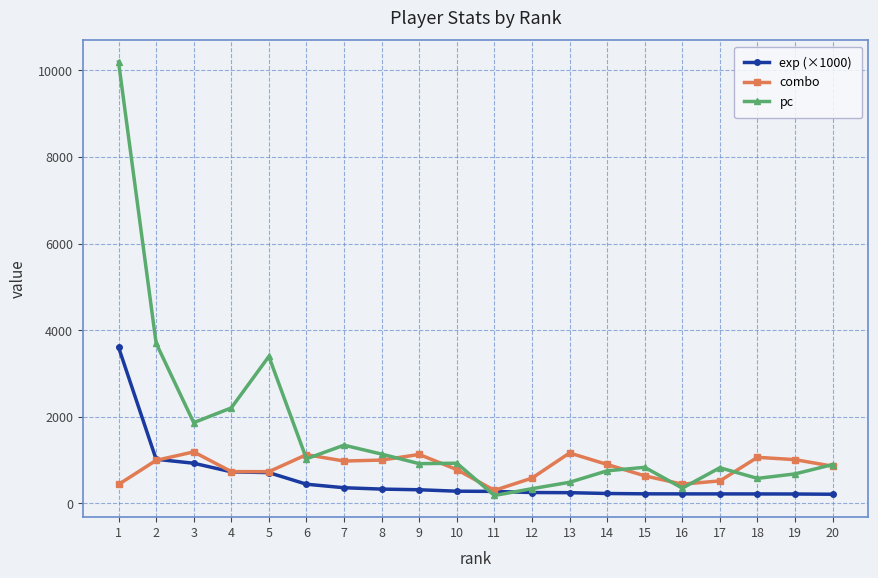

Where do pc and exp (×1000) first cross each other?

10 and 11